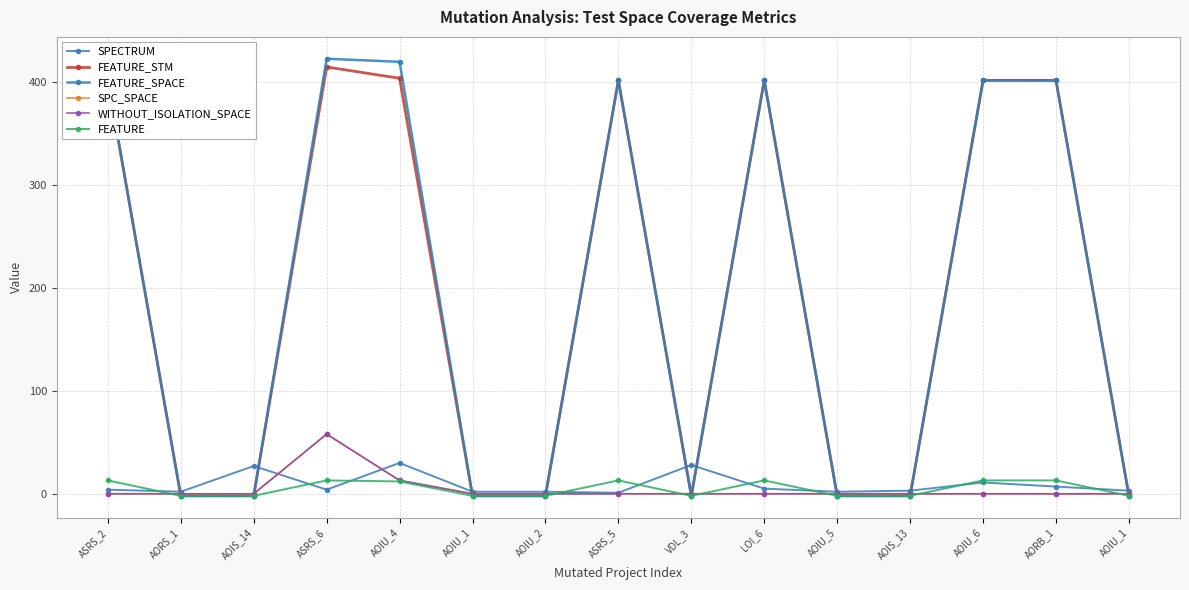

Which category has the lowest value in the SPECTRUM series?

ASRS_5